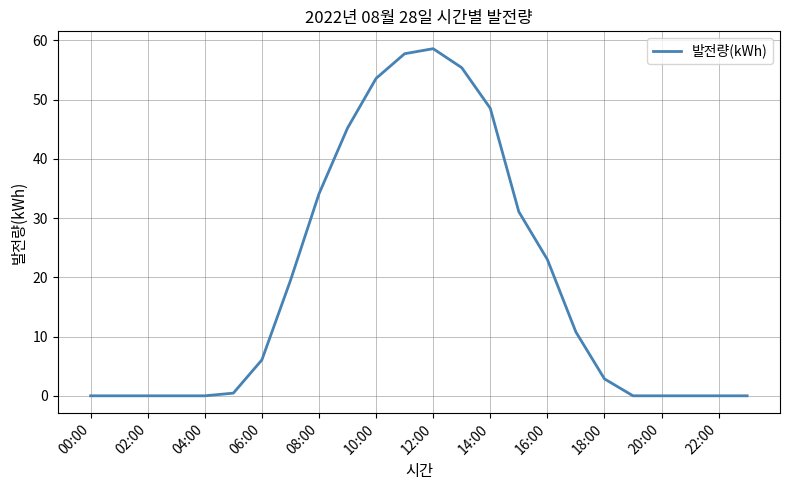

What is the difference between the maximum and minimum values?

58.6